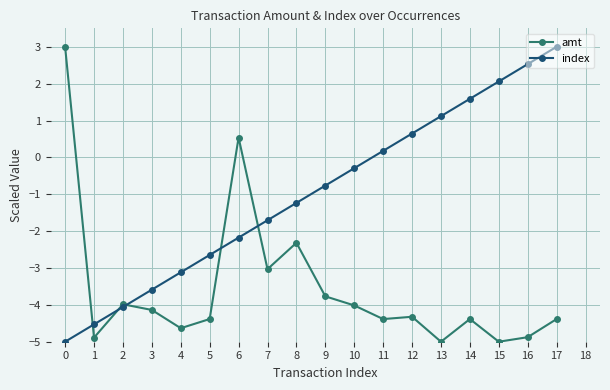

What is the difference between the highest and lowest values at 4?

1.5